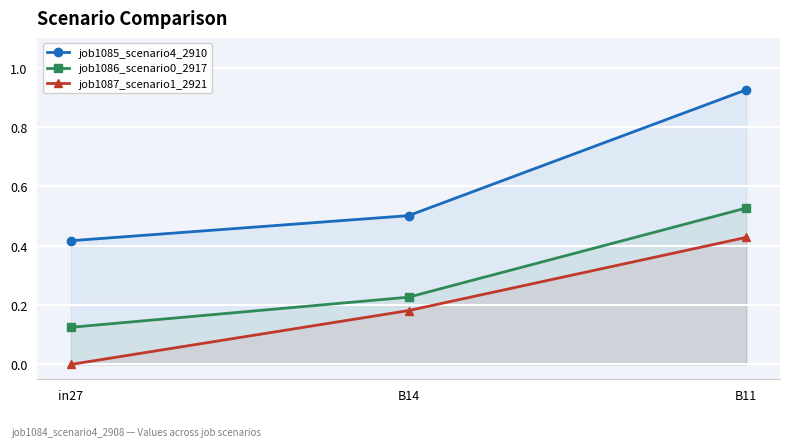

Rank the categories by job1085_scenario4_2910 value from highest to lowest.

B11, B14, in27